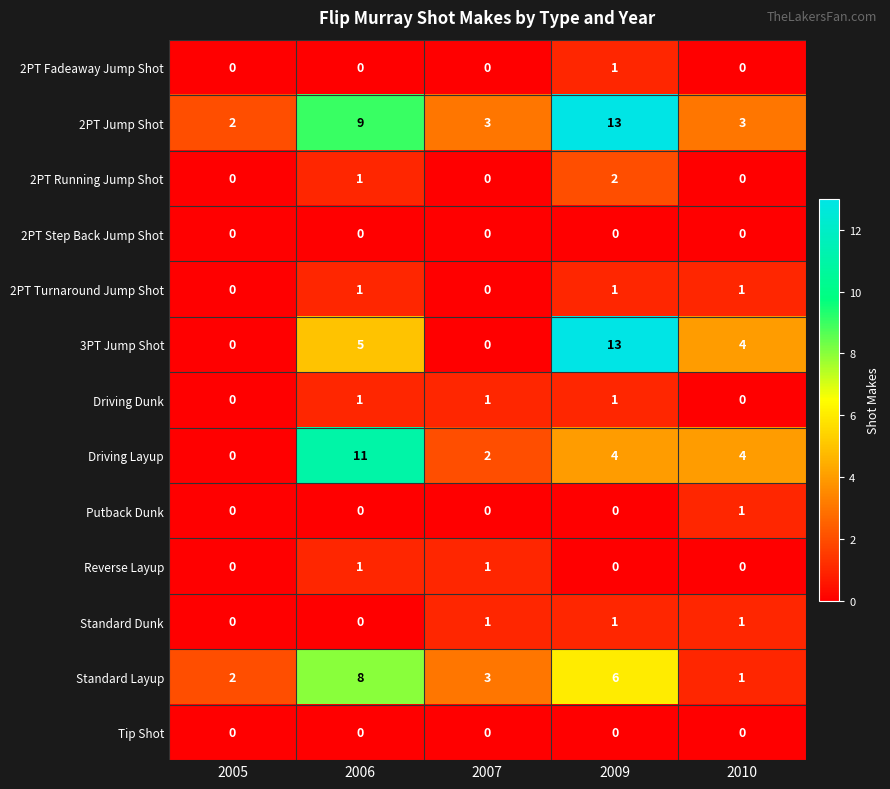

Which category has the lowest value in the Driving Layup series?

2005